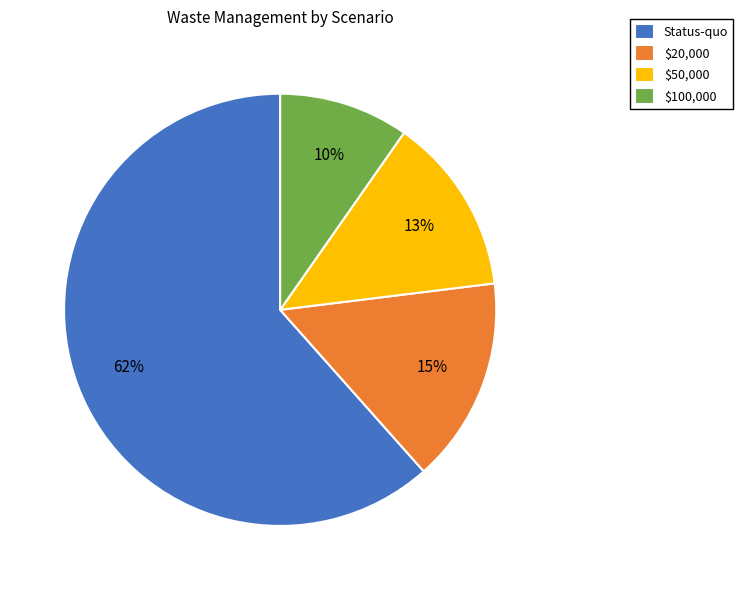

Which category has the biggest portion of the pie?

Status-quo